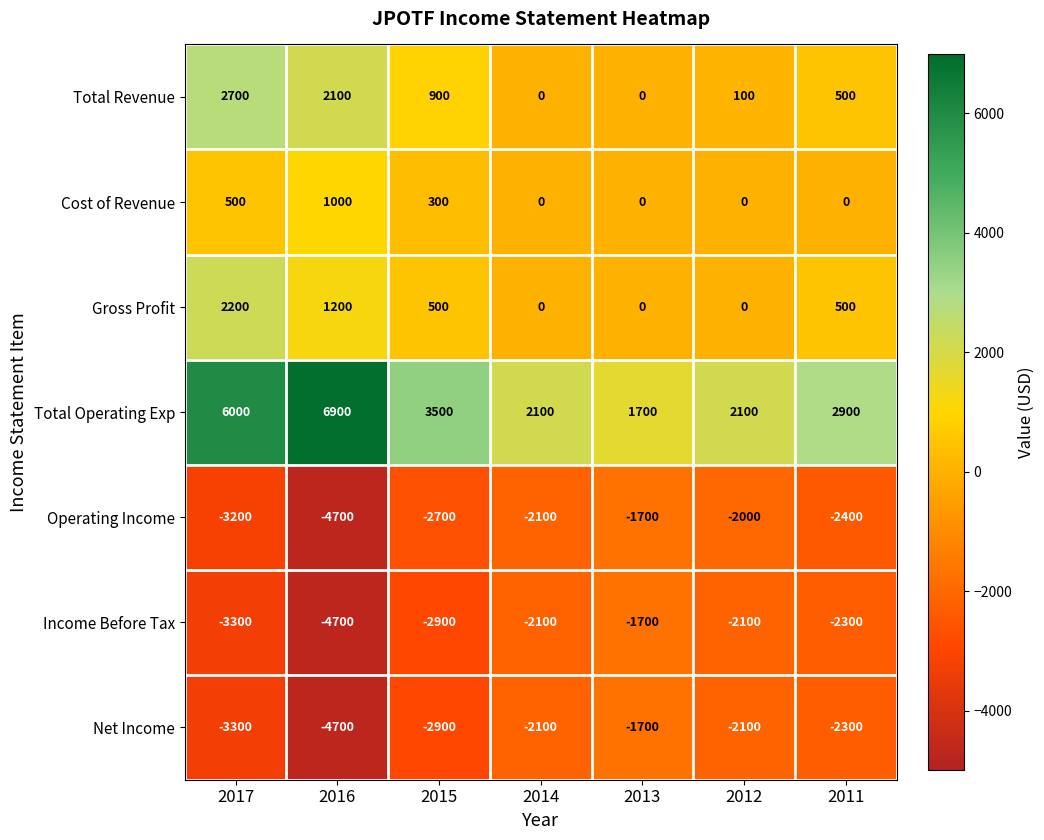

The value of Cost of Revenue at 2013 is -651. True or false?

False